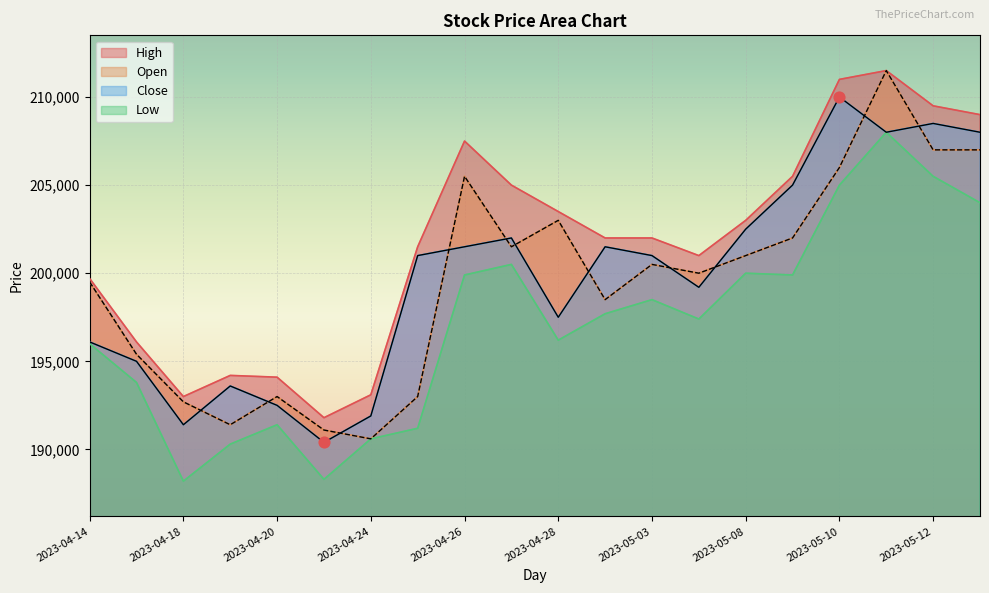

At which category is the sum across all series the highest?

2023-05-11